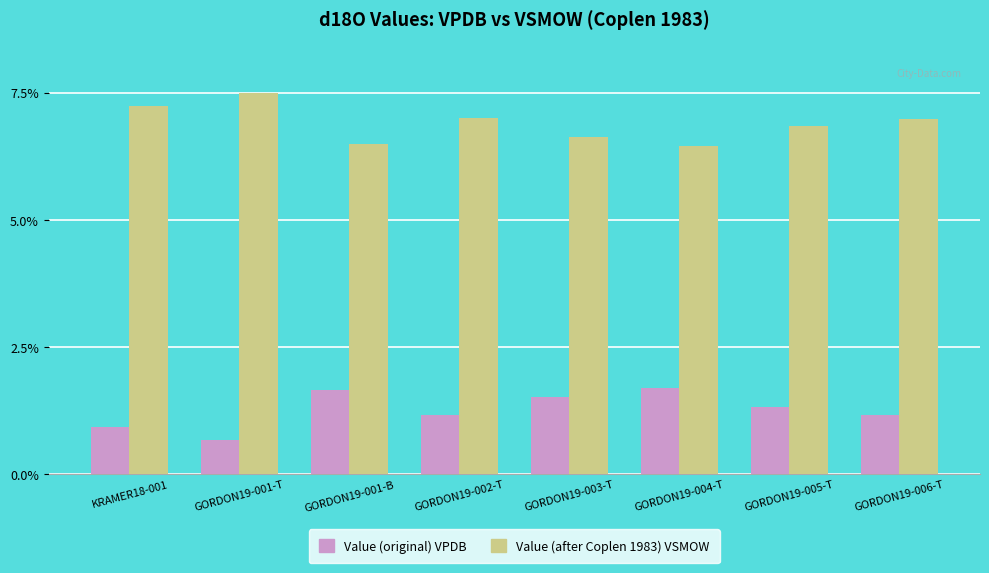

True or false: Value (after Coplen 1983) VSMOW has a value of 3.2 at GORDON19-006-T.

False